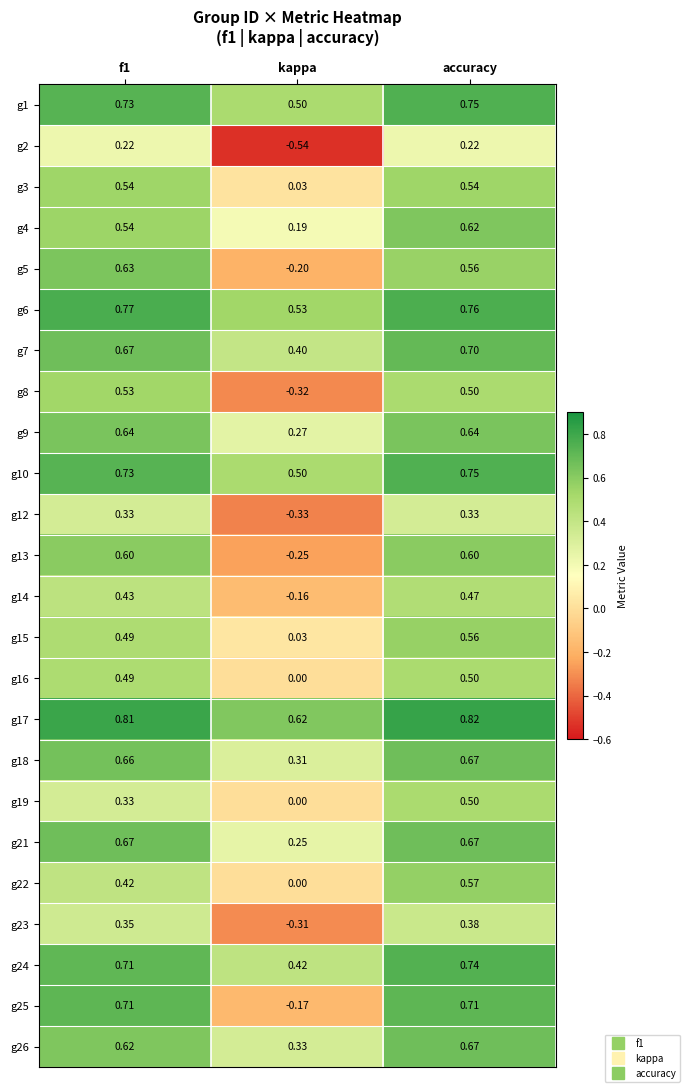

At which category is the sum across all series the highest?

accuracy